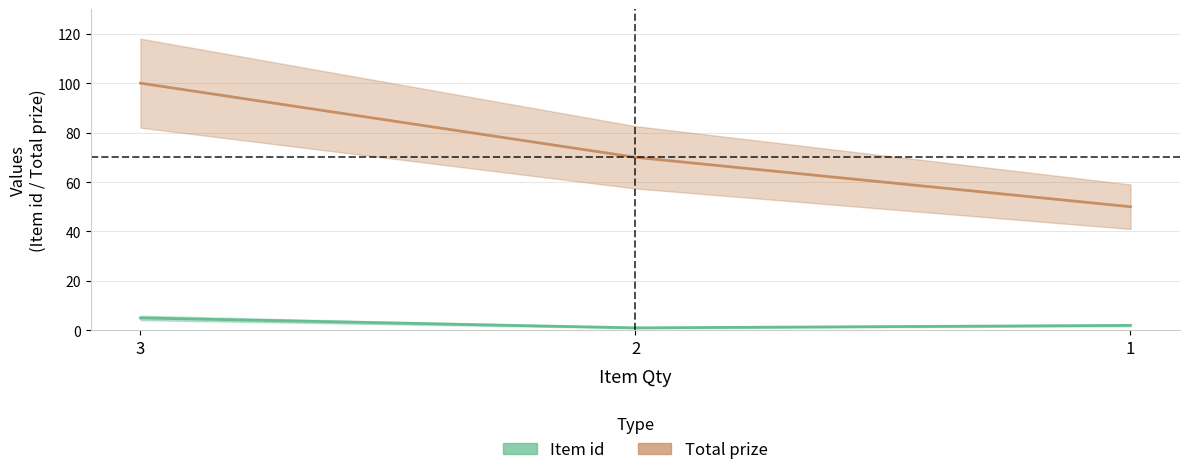

Count the number of categories in the chart.

3